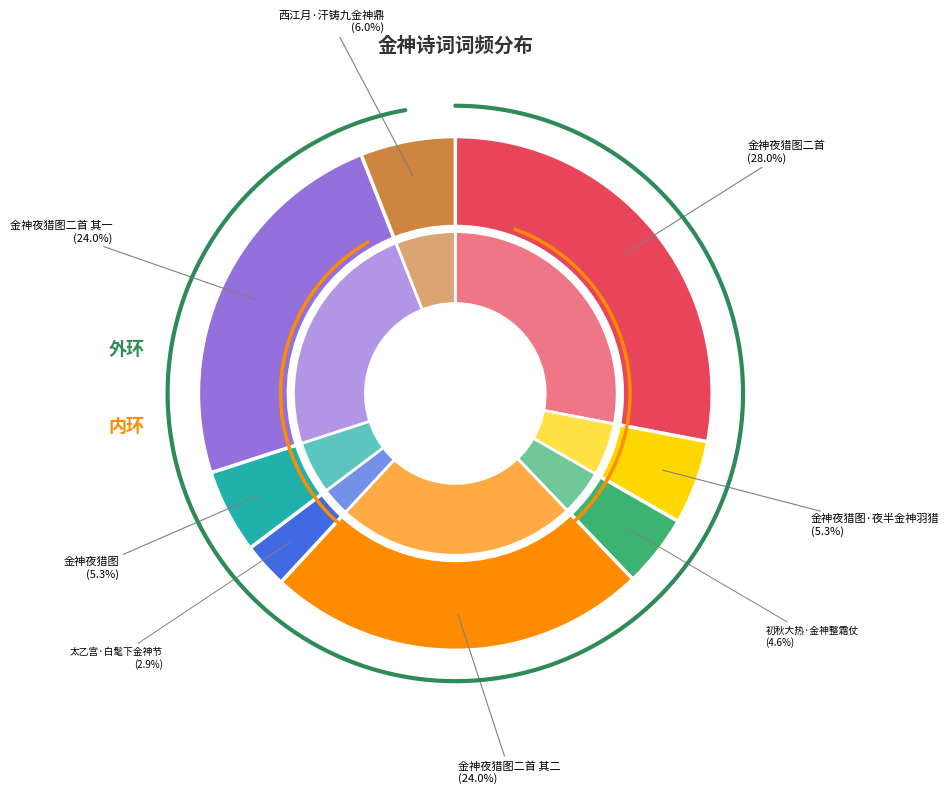

Which slice is the largest?

金神夜猎图二首